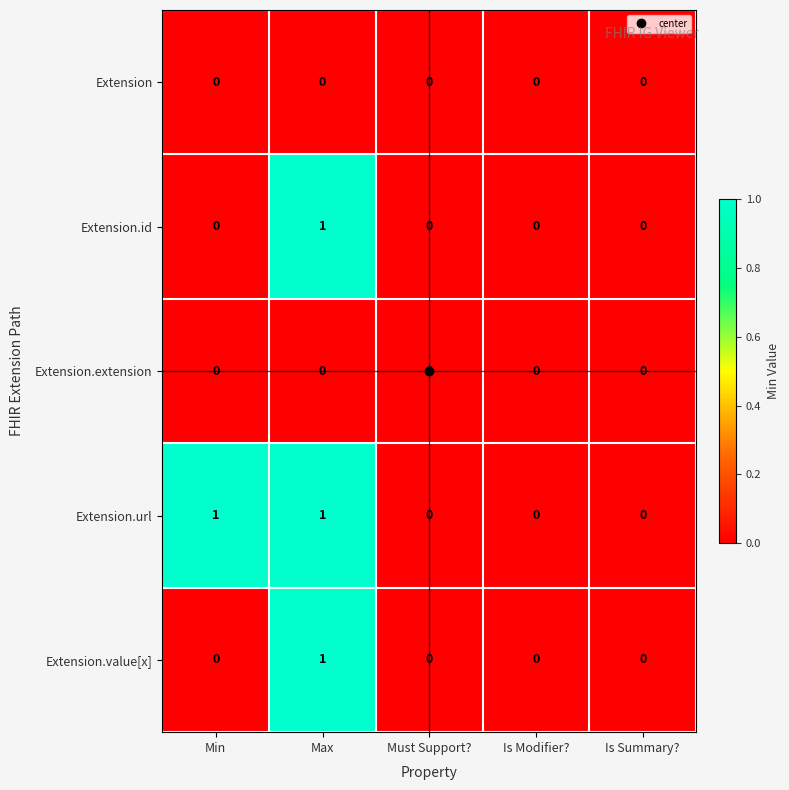

Which series has the largest total across all categories?

Extension.url